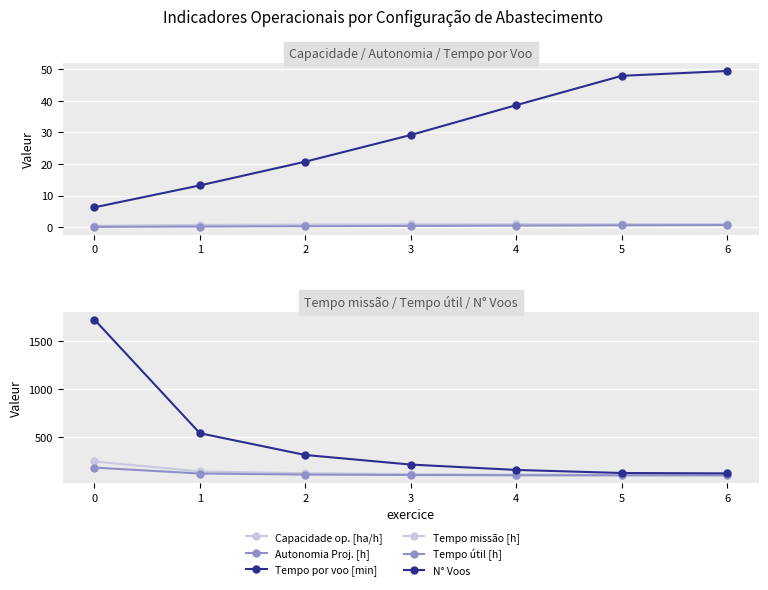

True or false: Tempo missão [h] has more than 2 interior local peaks.

False